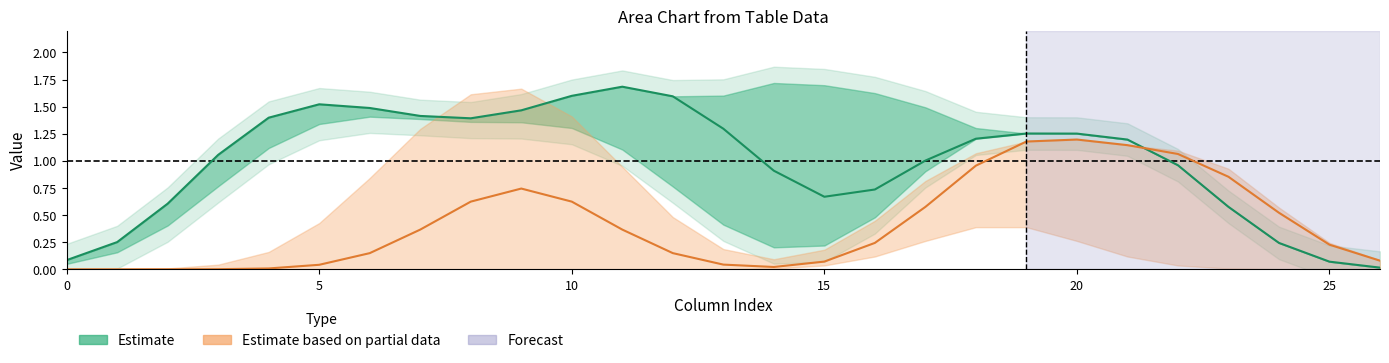

Which category has the highest value across all series?

11